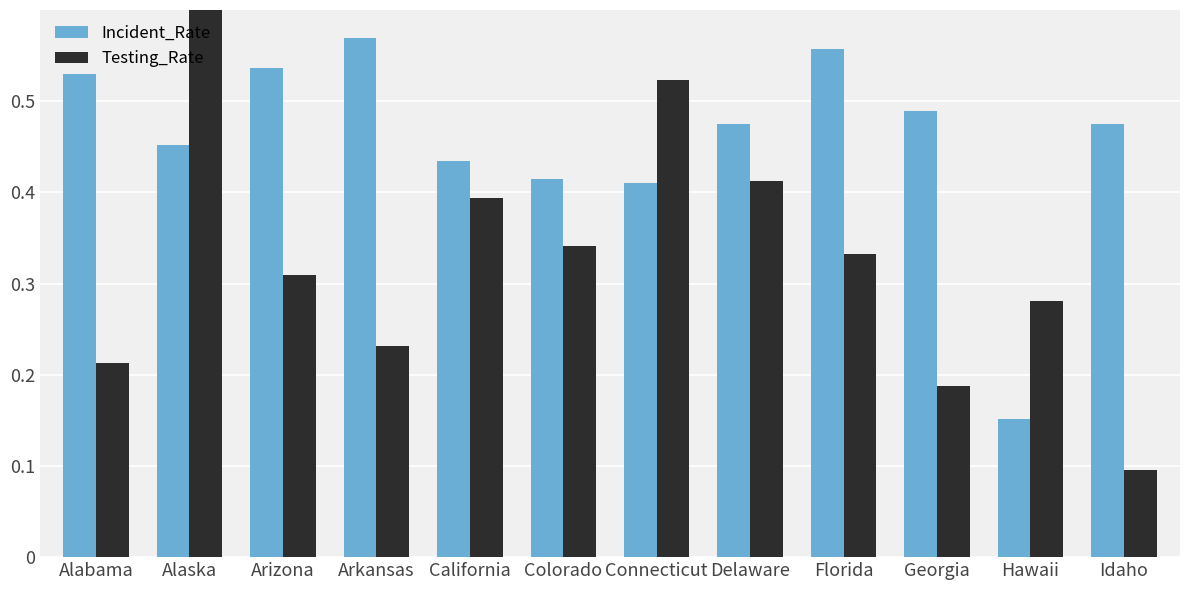

What is the sum of the Testing_Rate values at Arkansas and Arizona?

0.5